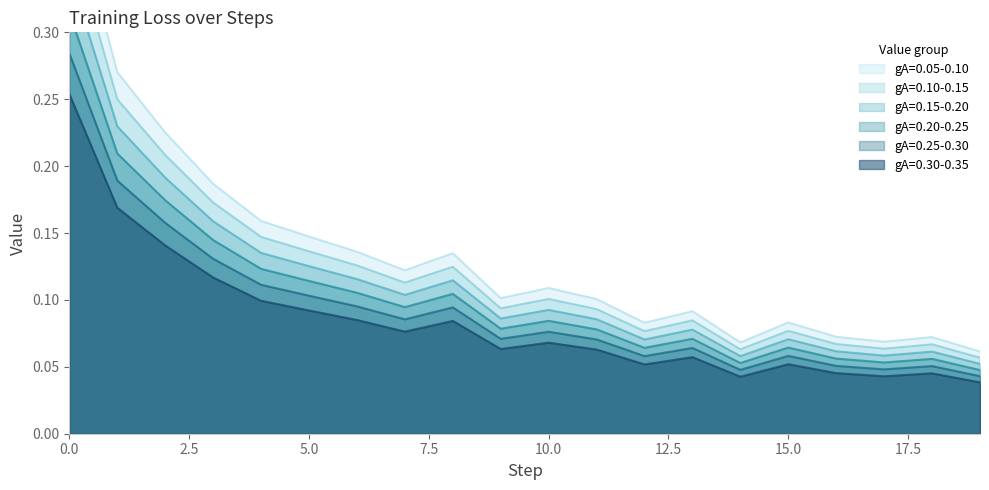

Where is the data nearest to the value 0?

19